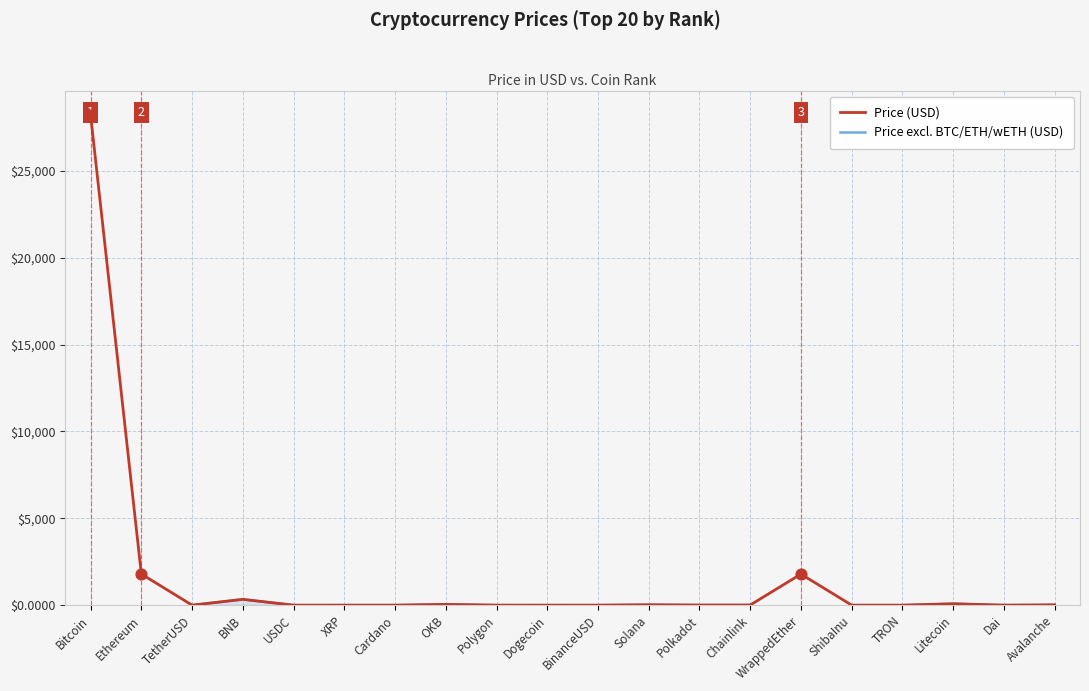

Is the value of Price (USD) at ShibaInu greater than the value of Price excl. BTC/ETH/wETH (USD) at Litecoin?

No